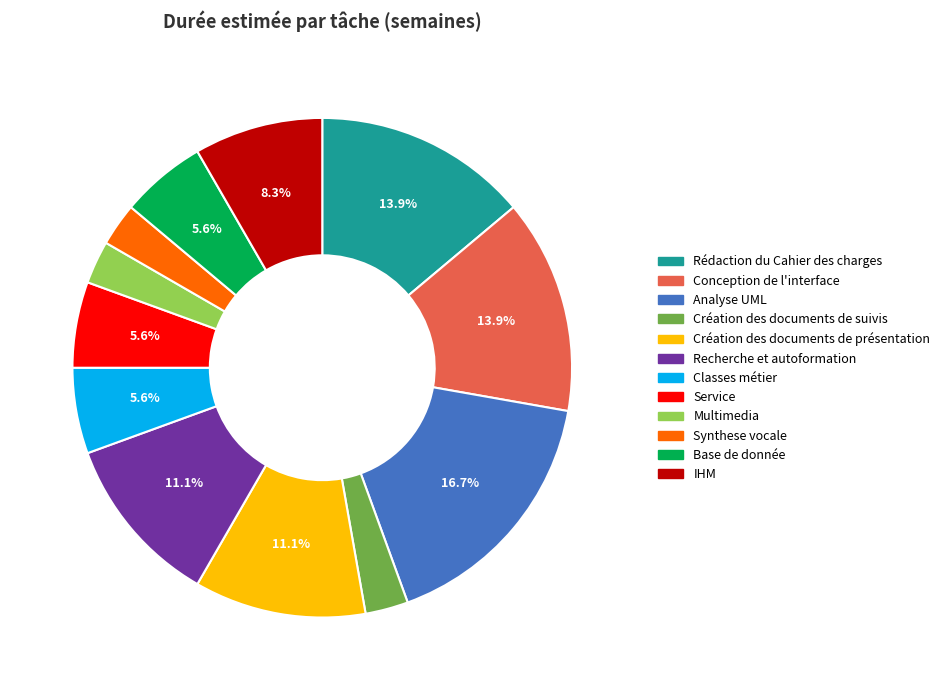

The Création des documents de présentation slice represents 11% of the pie. True or false?

True